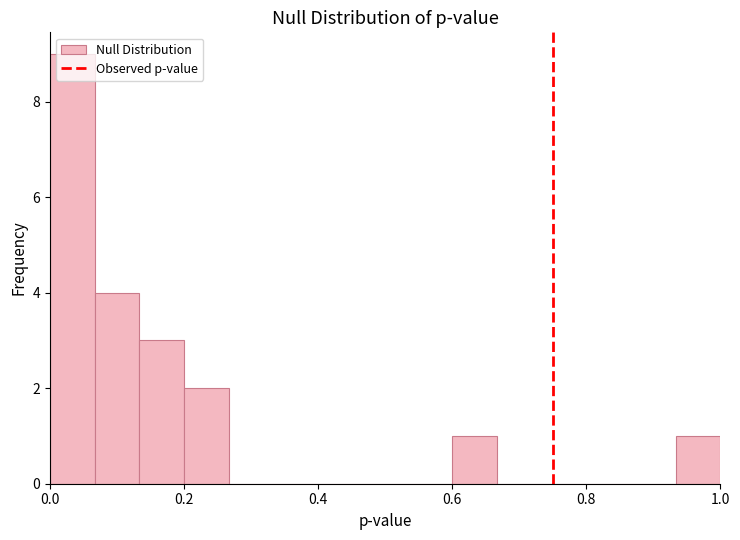

Around what value on the x-axis is the tallest bar? Give the approximate position of its centre, as read against the axis.

0.04